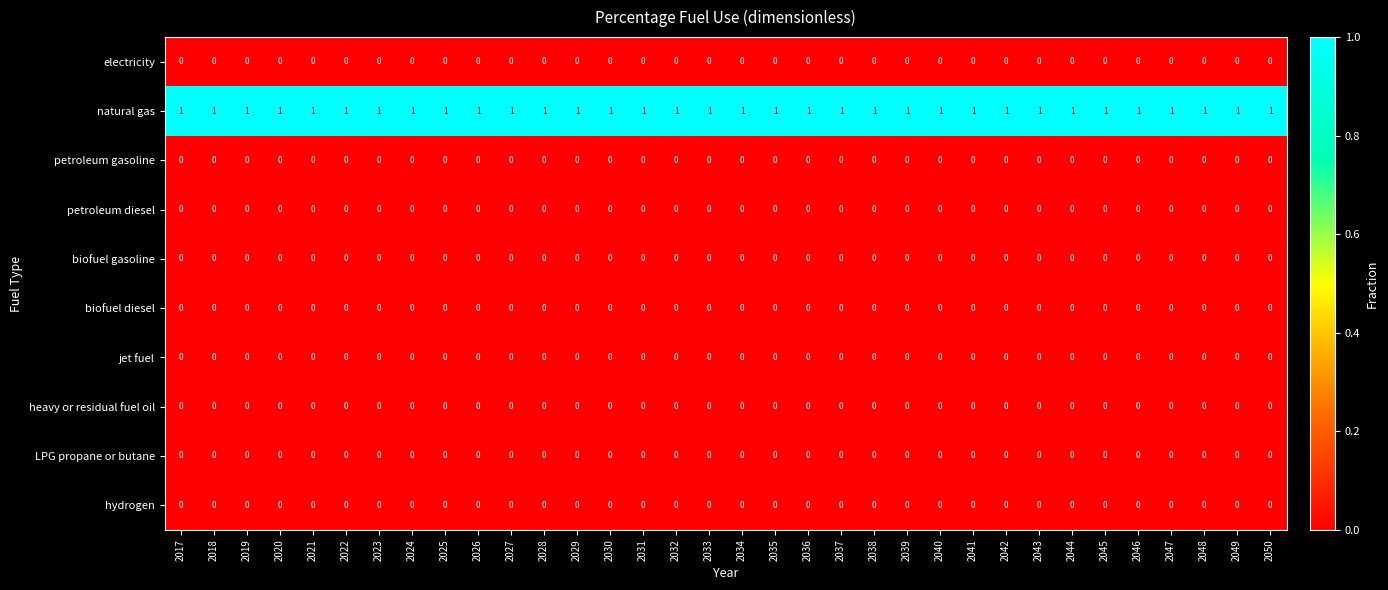

Is it true that hydrogen equals 0 at 2038?

True